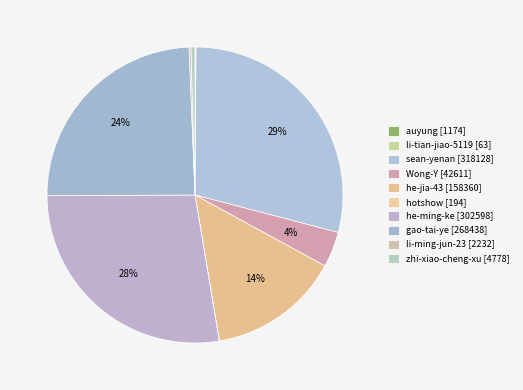

What is the change in value from hotshow to he-ming-ke?

+302404